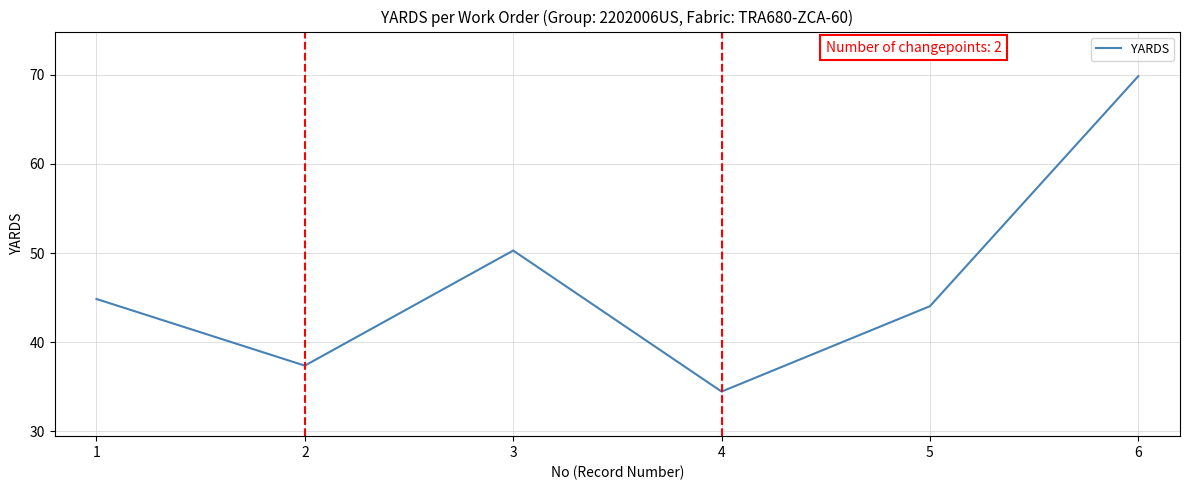

What value does the data have at 2?

37.4